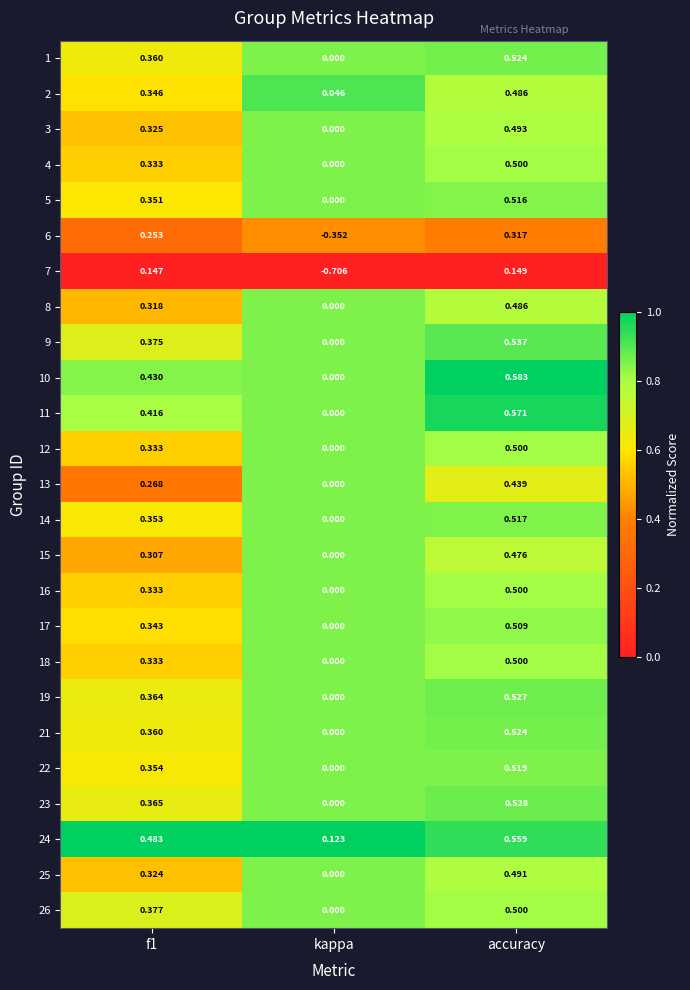

Which category has the highest value in the 5 series?

accuracy